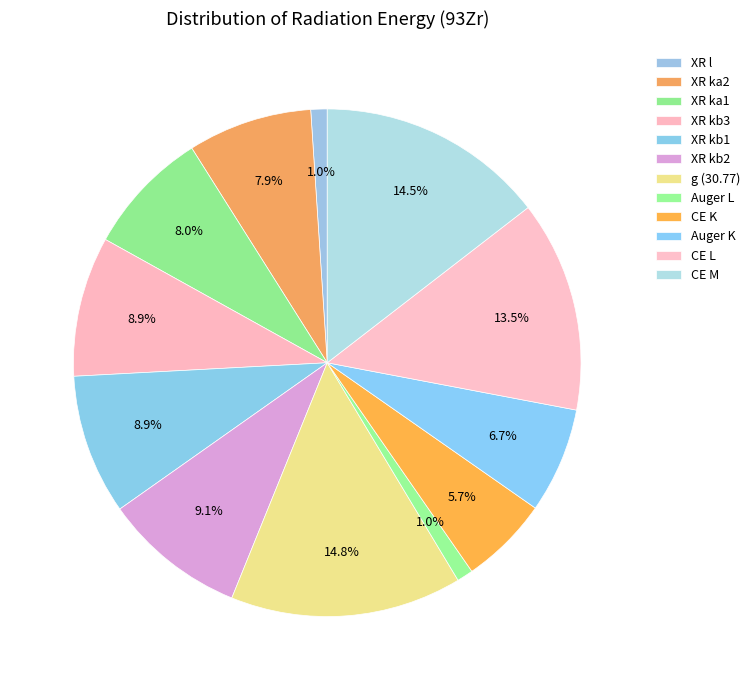

Do XR l and CE M together represent more than half of the pie?

No